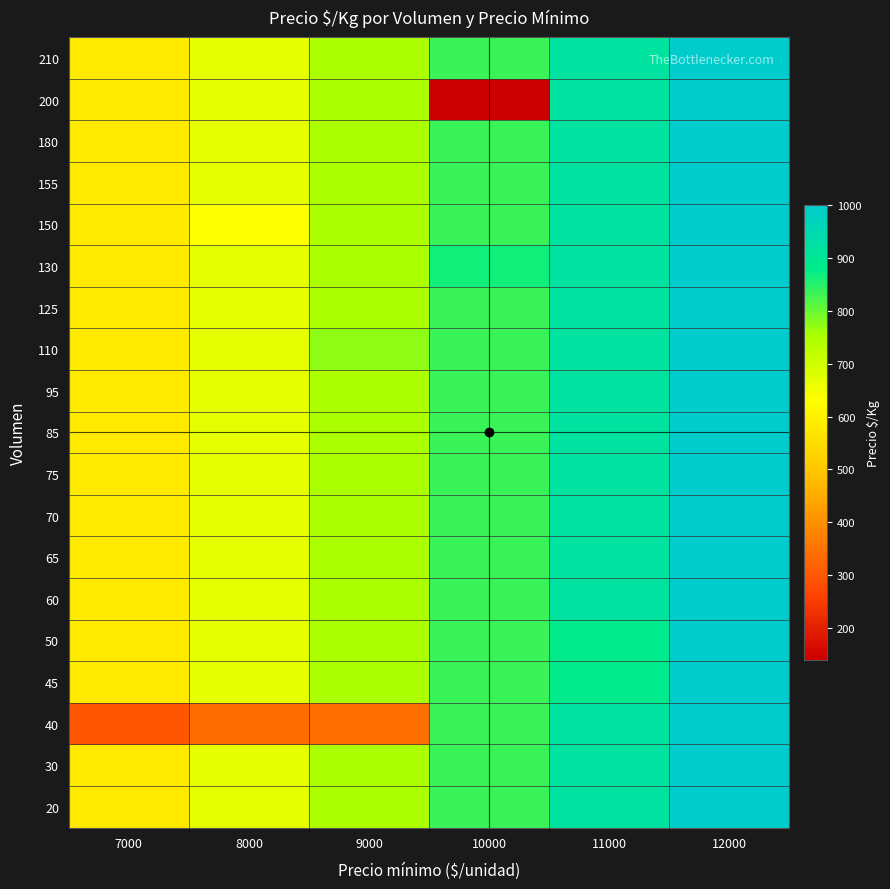

Reading left to right, list all the values displayed in this chart.

20: 7000=583	8000=667	9000=750	10000=833	11000=917	12000=1000
30: 7000=583	8000=667	9000=750	10000=833	11000=917	12000=1000
40: 7000=300	8000=336	9000=340	10000=833	11000=917	12000=1000
45: 7000=583	8000=667	9000=750	10000=833	11000=883	12000=1000
50: 7000=583	8000=667	9000=750	10000=833	11000=883	12000=1000
60: 7000=583	8000=667	9000=750	10000=833	11000=917	12000=1000
65: 7000=583	8000=667	9000=750	10000=833	11000=917	12000=1000
70: 7000=583	8000=667	9000=750	10000=833	11000=917	12000=1000
75: 7000=583	8000=667	9000=750	10000=833	11000=917	12000=1000
85: 7000=583	8000=667	9000=750	10000=833	11000=917	12000=1000
95: 7000=583	8000=667	9000=750	10000=833	11000=917	12000=1000
110: 7000=583	8000=667	9000=773	10000=833	11000=917	12000=1000
125: 7000=583	8000=667	9000=750	10000=833	11000=917	12000=1000
130: 7000=583	8000=667	9000=750	10000=865	11000=917	12000=1000
150: 7000=583	8000=631	9000=750	10000=833	11000=917	12000=1000
155: 7000=583	8000=667	9000=750	10000=833	11000=917	12000=1000
180: 7000=583	8000=667	9000=750	10000=833	11000=917	12000=1000
200: 7000=583	8000=667	9000=750	10000=140	11000=917	12000=1000
210: 7000=583	8000=667	9000=750	10000=833	11000=917	12000=1000